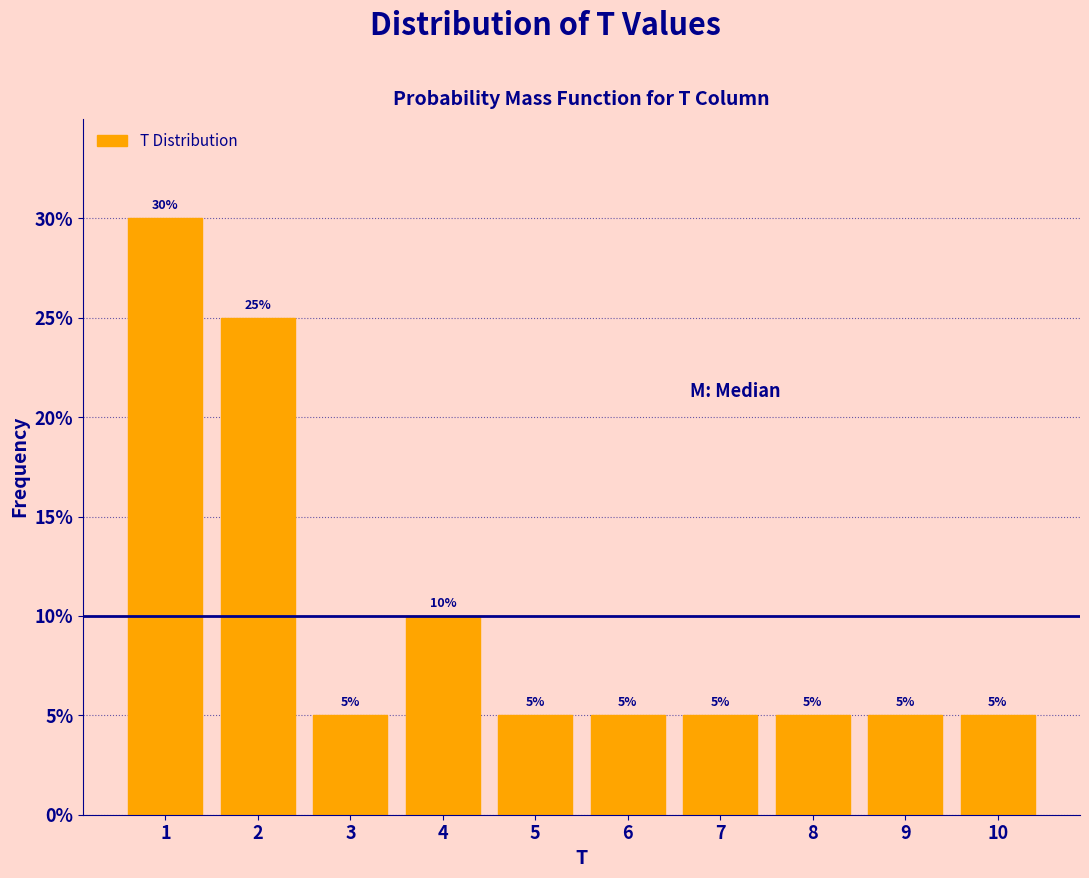

Reading left to right, list all the values displayed in this chart.

1=30	2=25	3=5	4=10	5=5	6=5	7=5	8=5	9=5	10=5